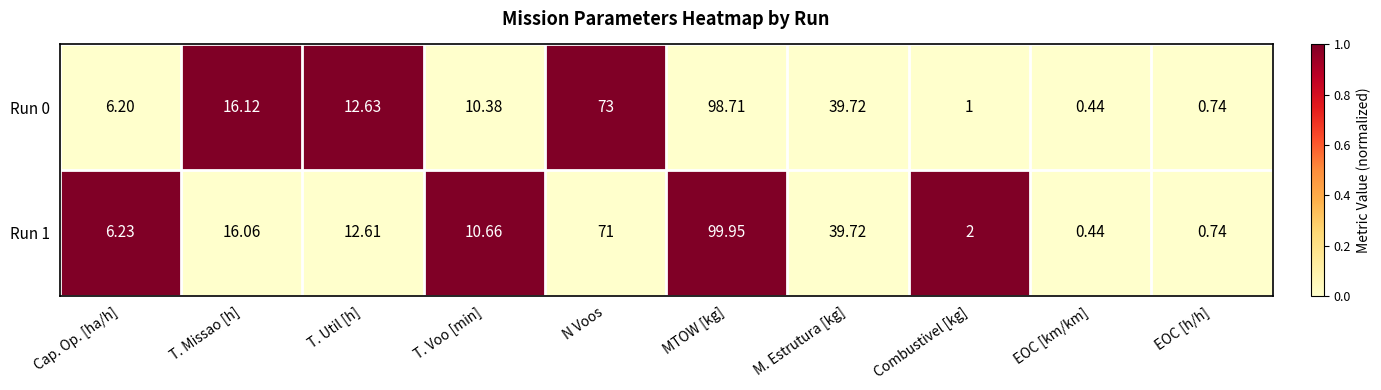

At which category is the sum across all series the highest?

MTOW [kg]